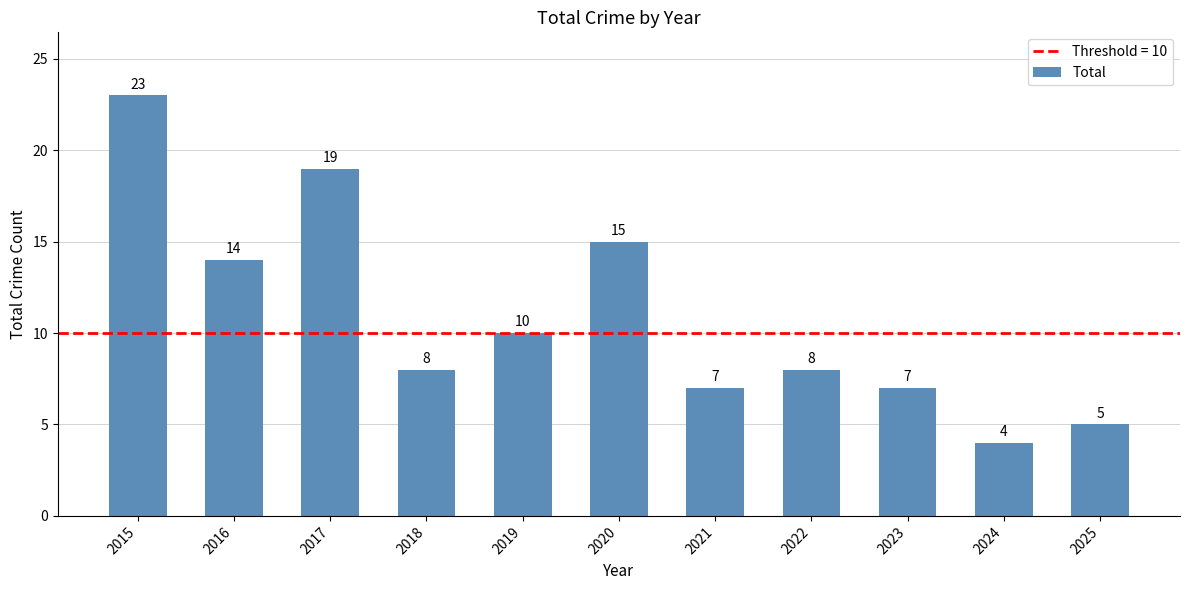

What is the difference between the maximum and minimum values?

19